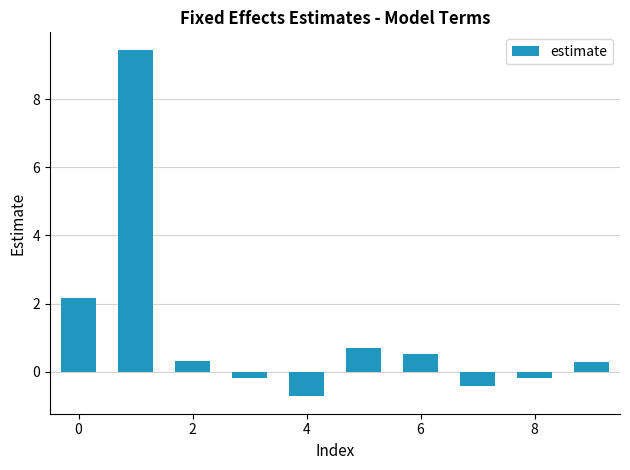

What is the sum of all values?

11.9